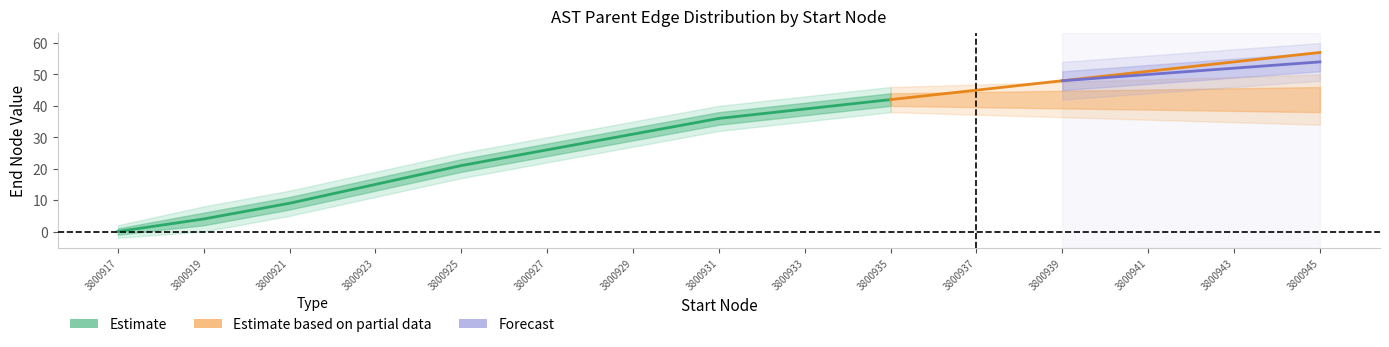

At which label does end_lower2 reach its minimum?

3800917